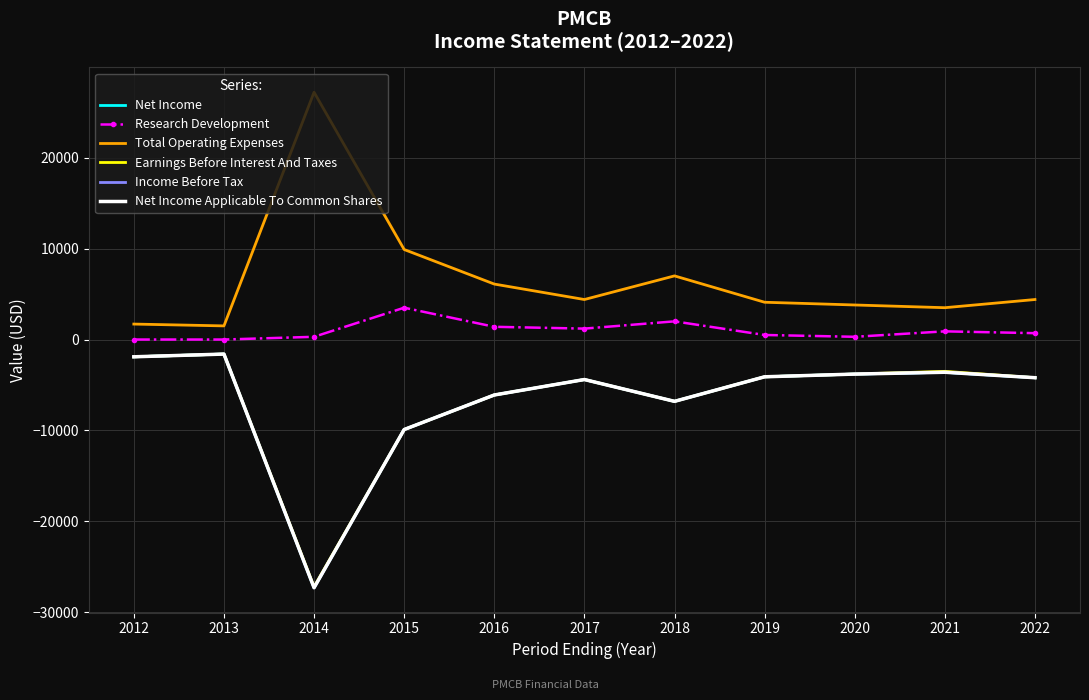

Is it true that Net Income equals -4153 at 2016?

False